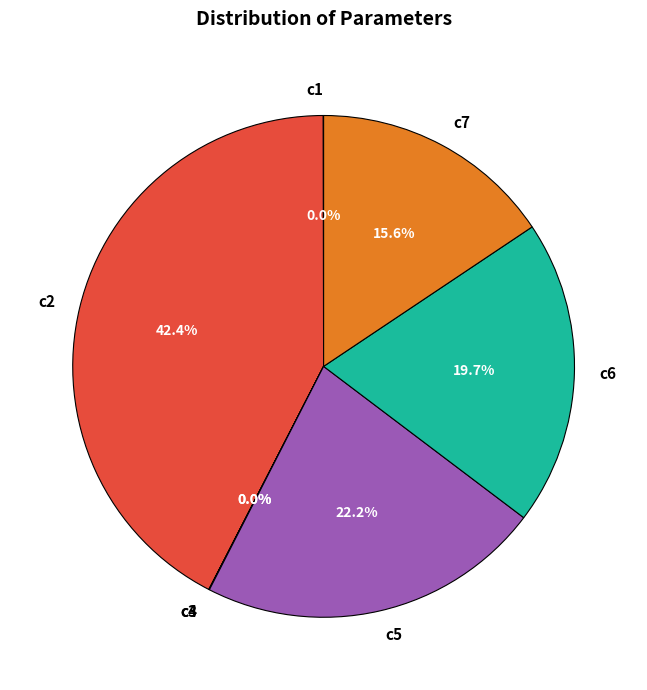

How much of the chart is everything except c6?

80.3%